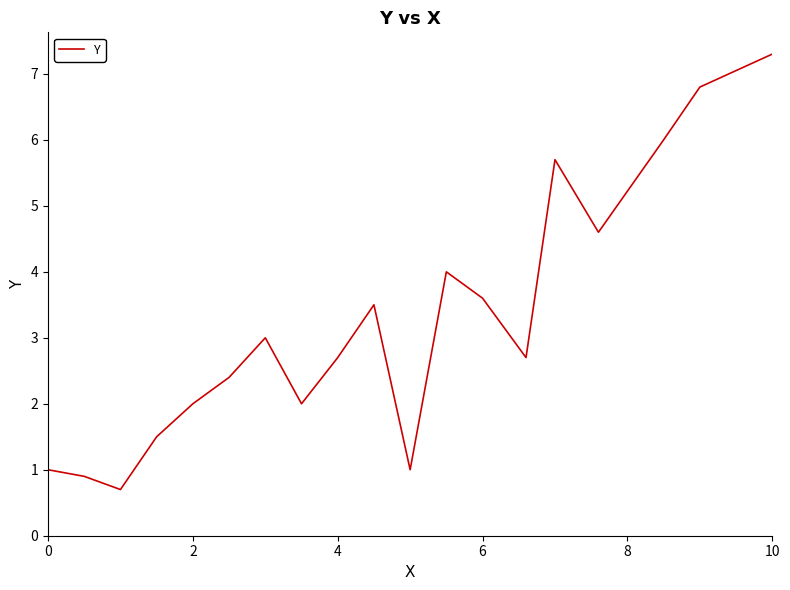

What is the maximum value shown in the chart?

7.3